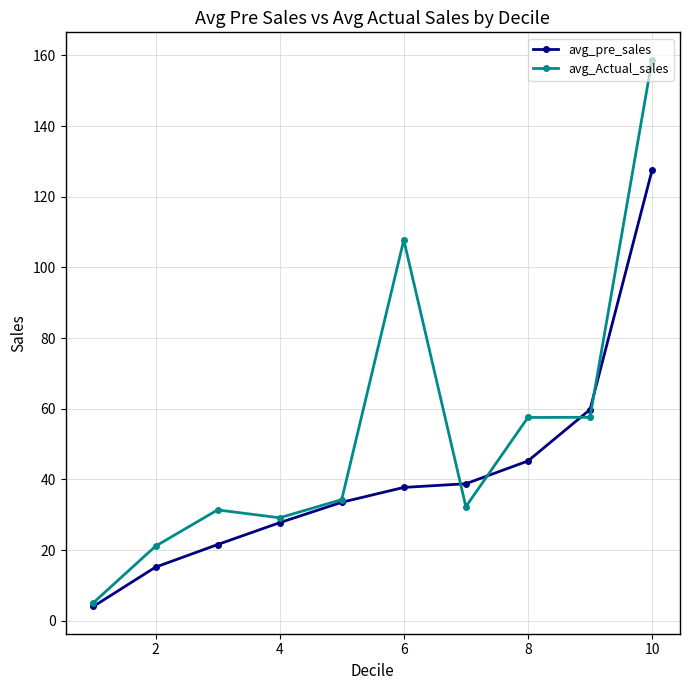

True or false: avg_Actual_sales and avg_pre_sales intersect in this chart.

True